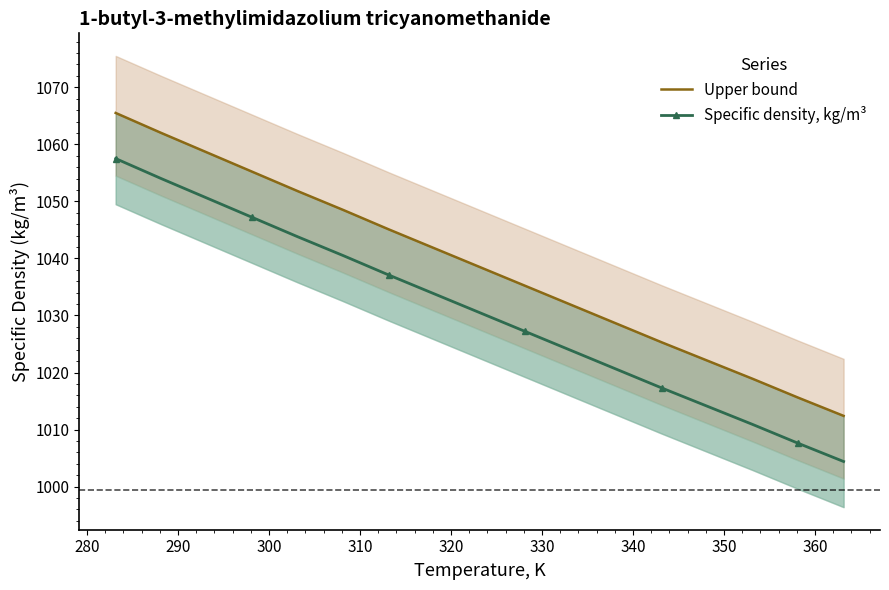

What are all the series names shown in the legend?

Upper bound, Specific density, kg/m³